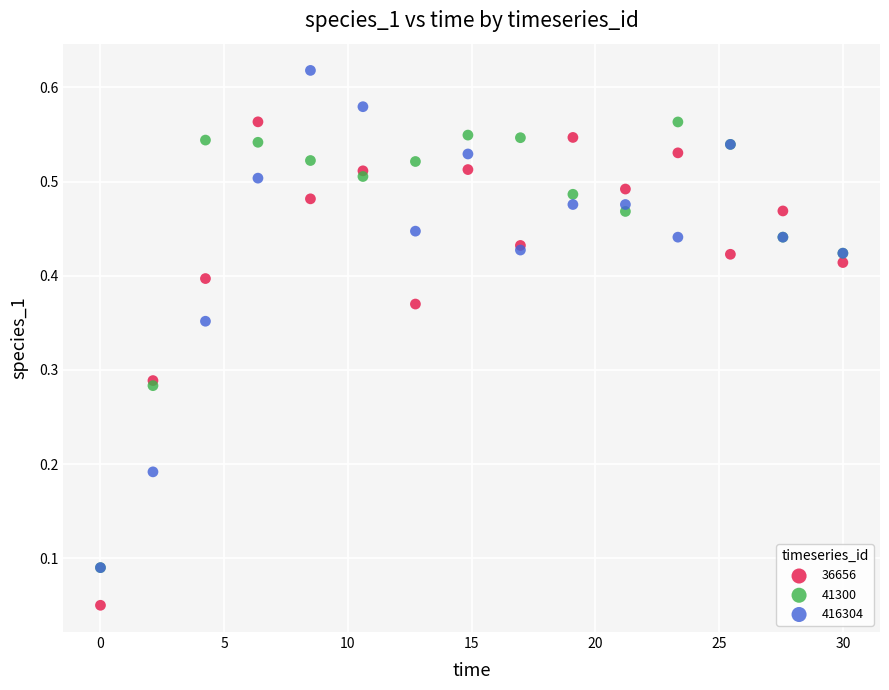

What are all the series names shown in the legend?

36656, 41300, 416304